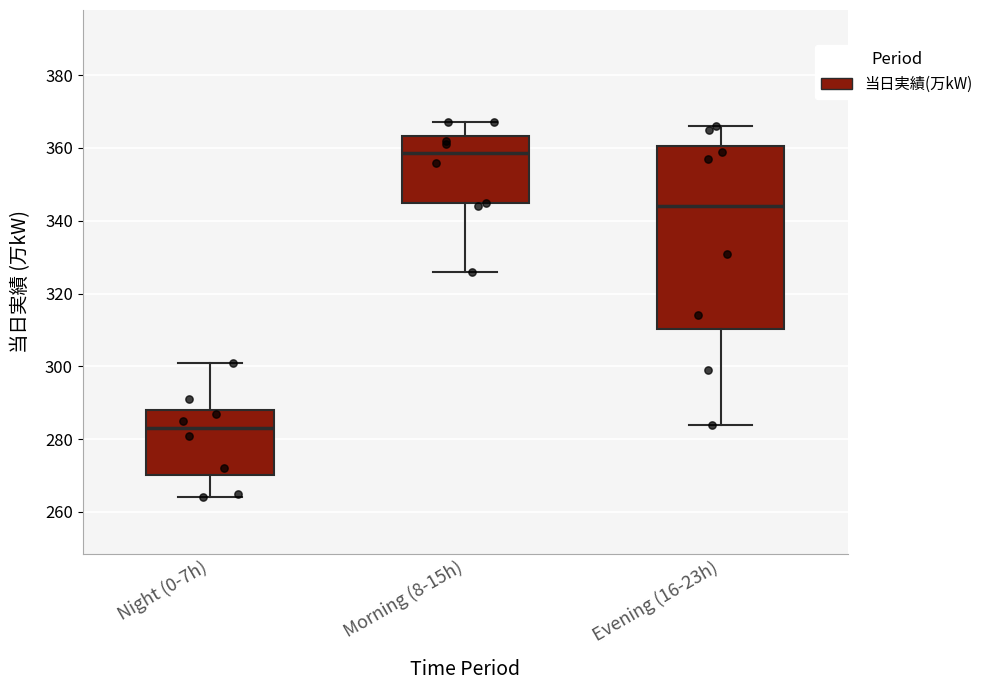

Reading left to right, transcribe this box plot: for each box, give where its median line is, the range the box spans, and where its two whiskers end, as read against the y-axis. The values are not printed on the chart, so give them approximately, as read against the axis.

Night (0-7h): median 284, box 270 to 288, whiskers 264 to 302
Morning (8-15h): median 358, box 344 to 364, whiskers 326 to 368
Evening (16-23h): median 344, box 310 to 360, whiskers 284 to 366